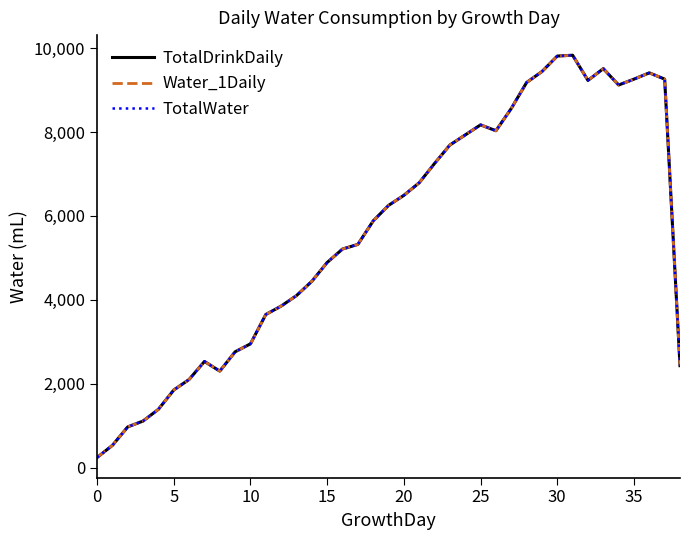

Is this an area chart (filled region under the line)?

No